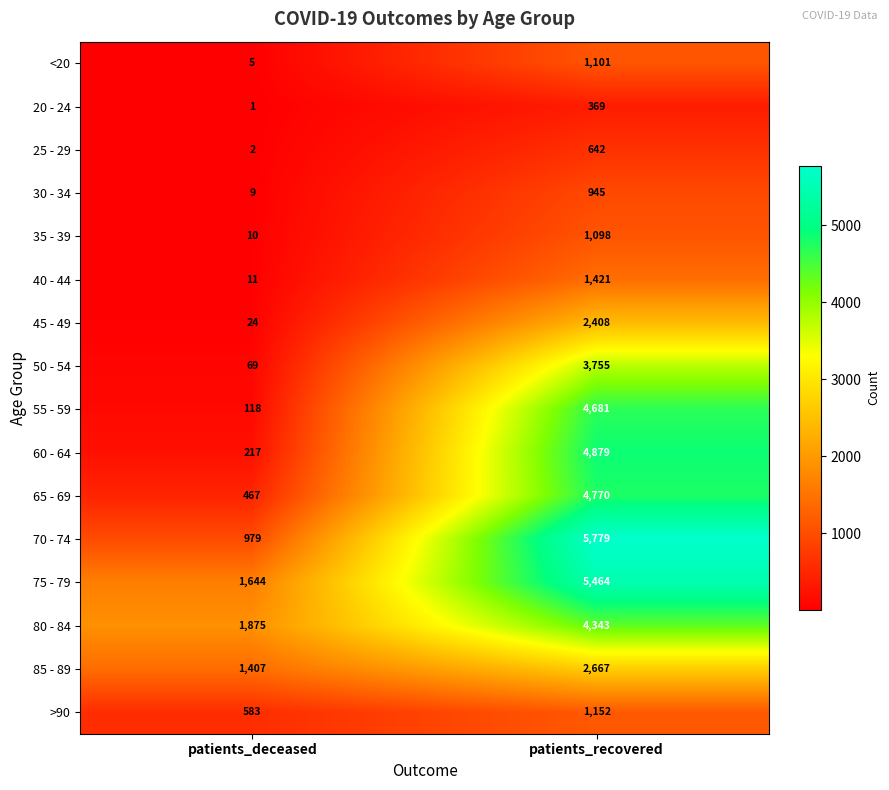

Which series has the largest range (max minus min)?

70 - 74